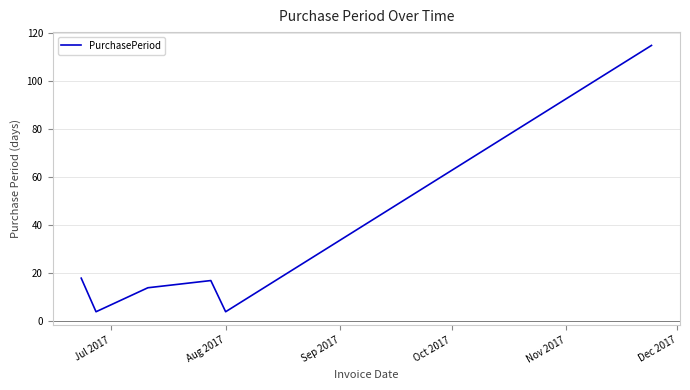

What is the smallest value displayed?

4